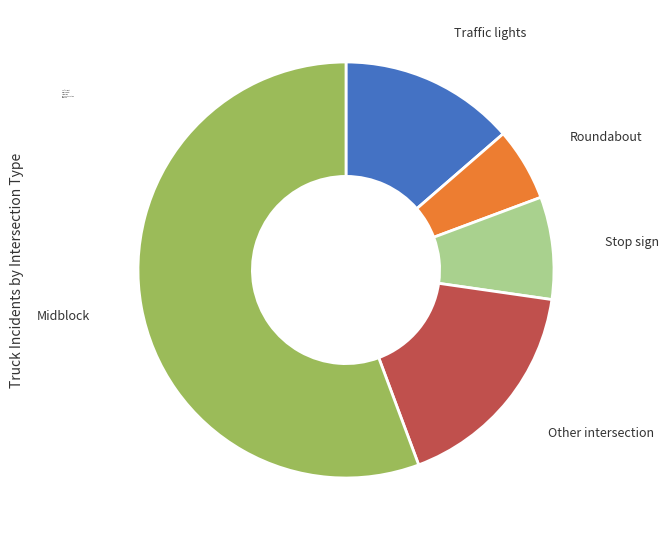

The Other intersection slice represents 17% of the pie. True or false?

True